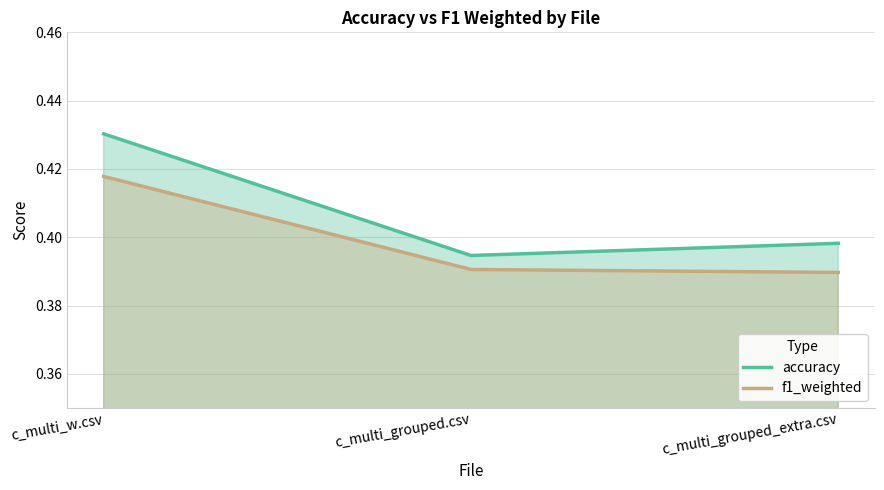

Reading right to left, transcribe all the data shown in this chart.

accuracy: 0.4	0.4	0.4
f1_weighted: 0.4	0.4	0.4